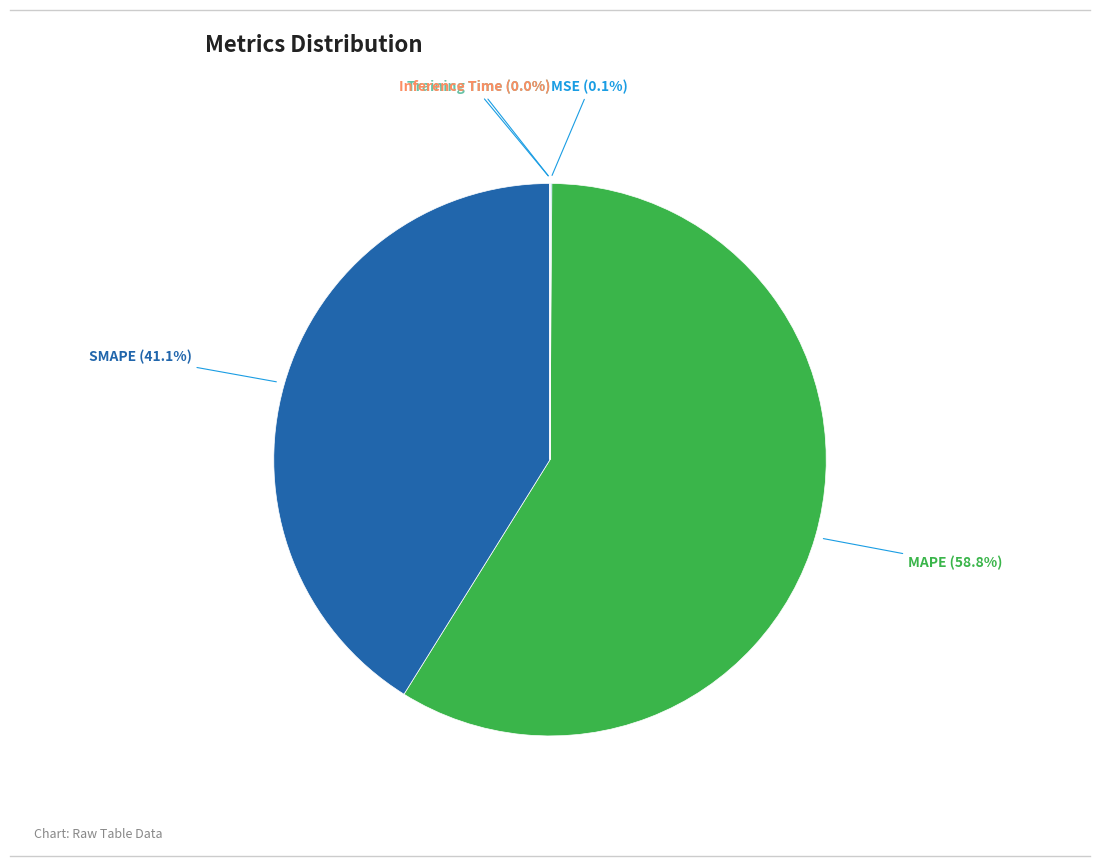

Is there any slice that represents more than half of the pie?

Yes